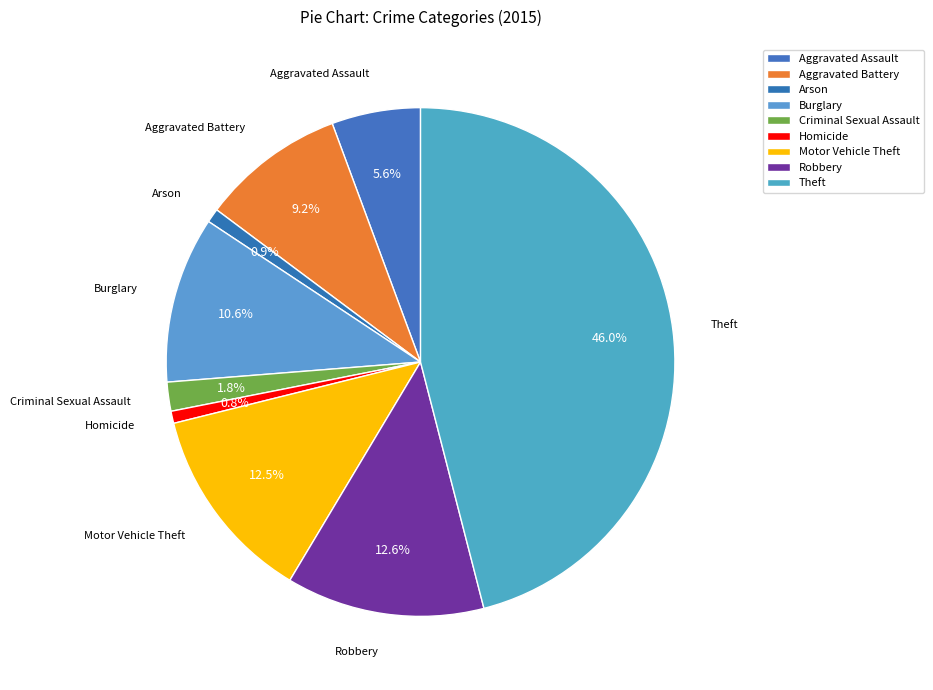

To the nearest percent, what portion does Robbery represent?

13%